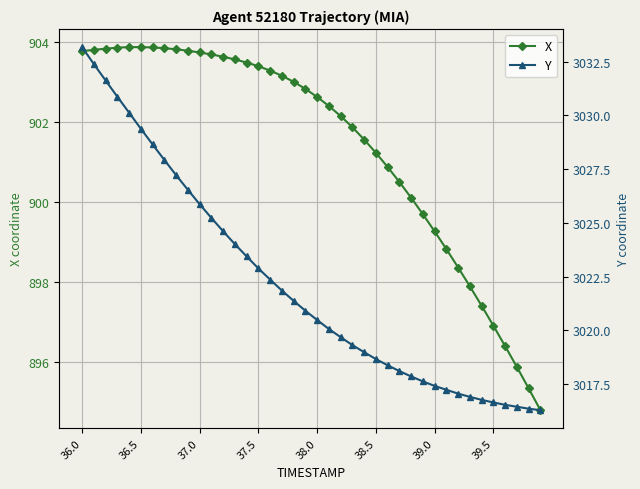

At which label does X first exceed 902?

36.0